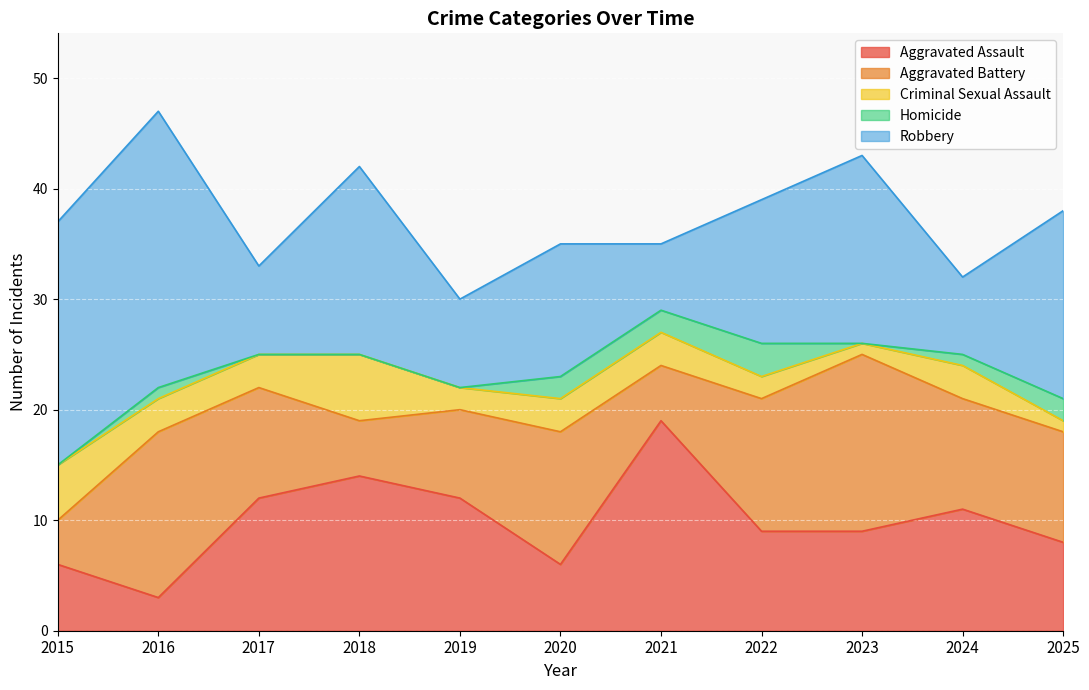

What is the difference between the maximum and second lowest values in the Aggravated Assault series?

13